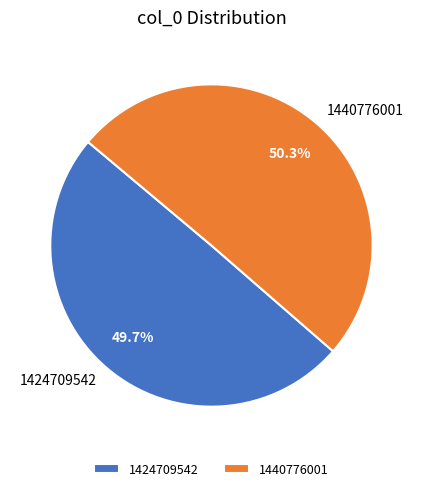

Which category accounts for the majority?

1440776001